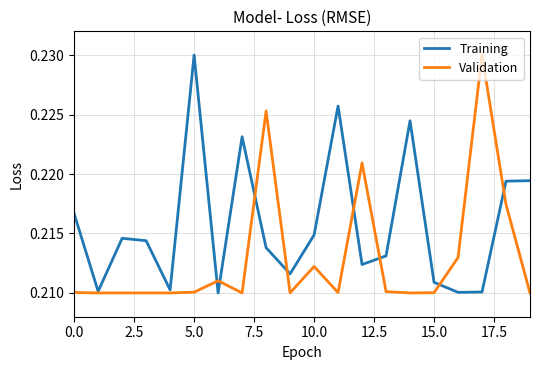

Which series has the largest total across all categories?

Training